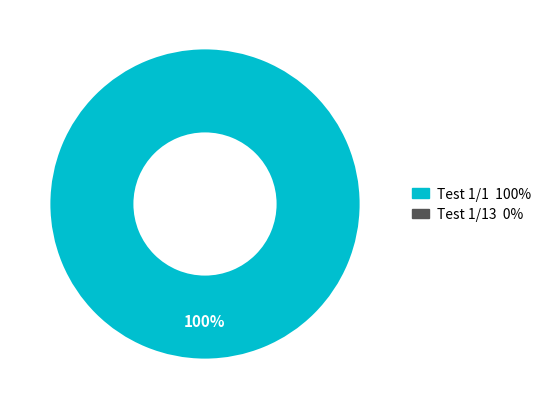

Is there any slice that represents more than half of the pie?

Yes